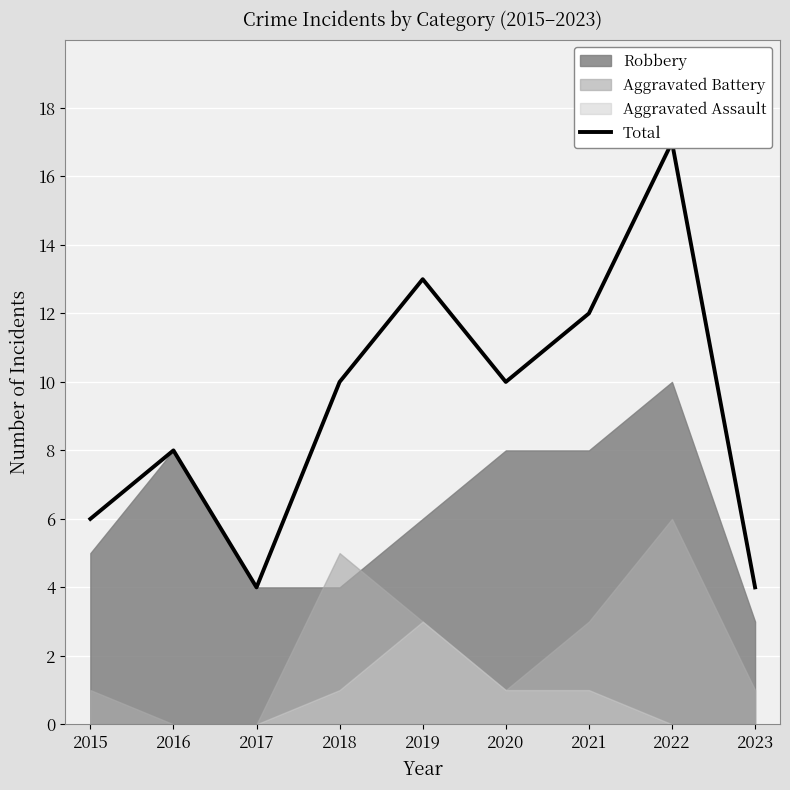

Count the number of categories in the chart.

9